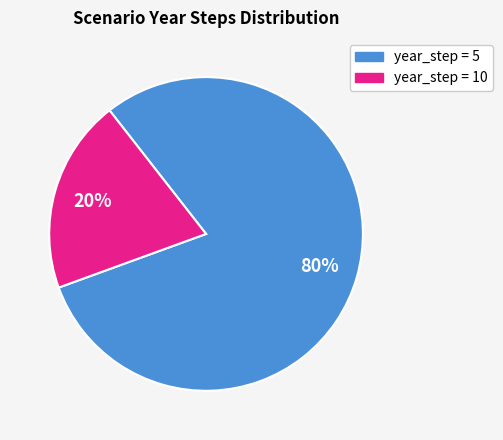

To the nearest percent, what is the average slice percentage?

50%